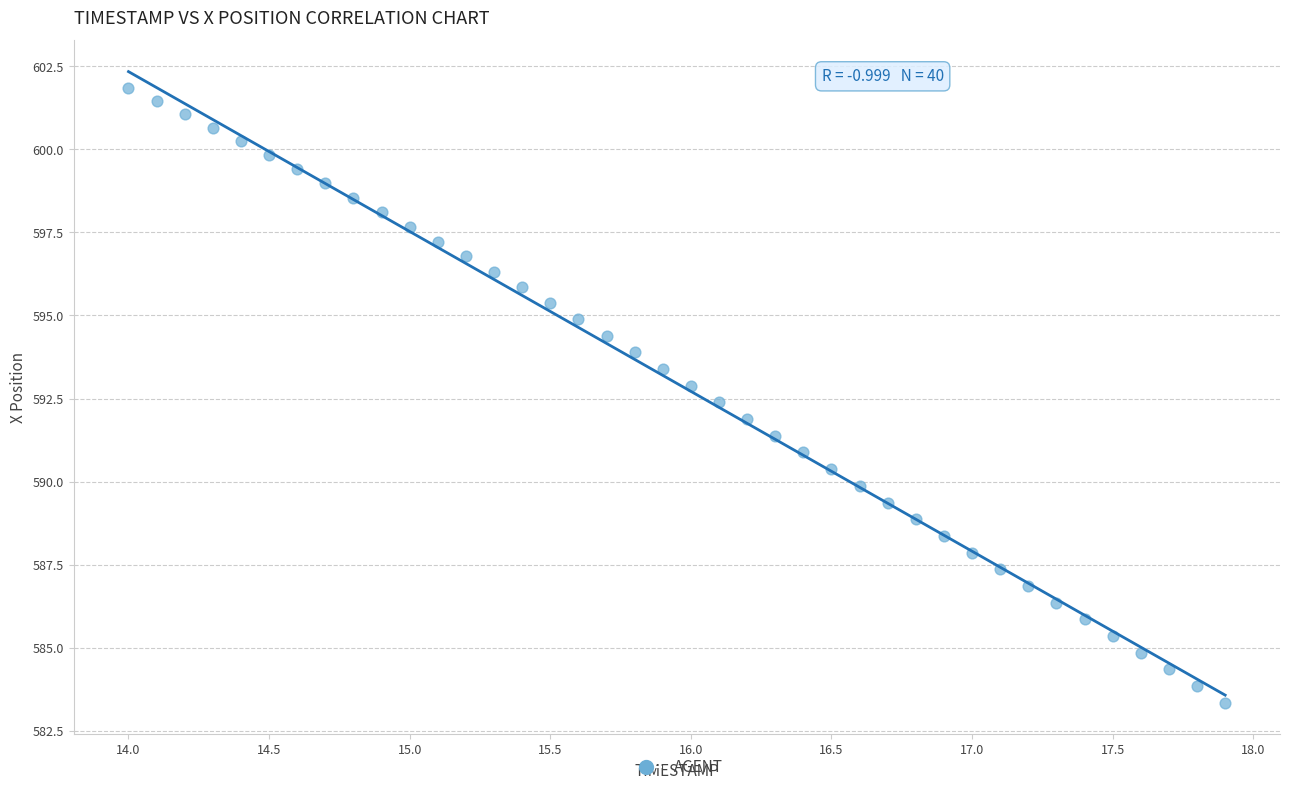

What is the range of X values (max minus min)?

3.9